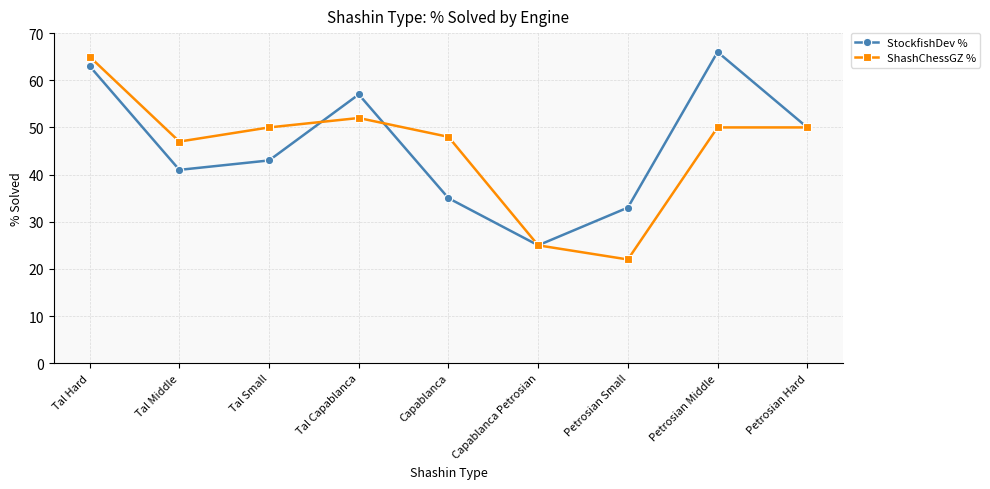

How many categories are shown in the chart?

9